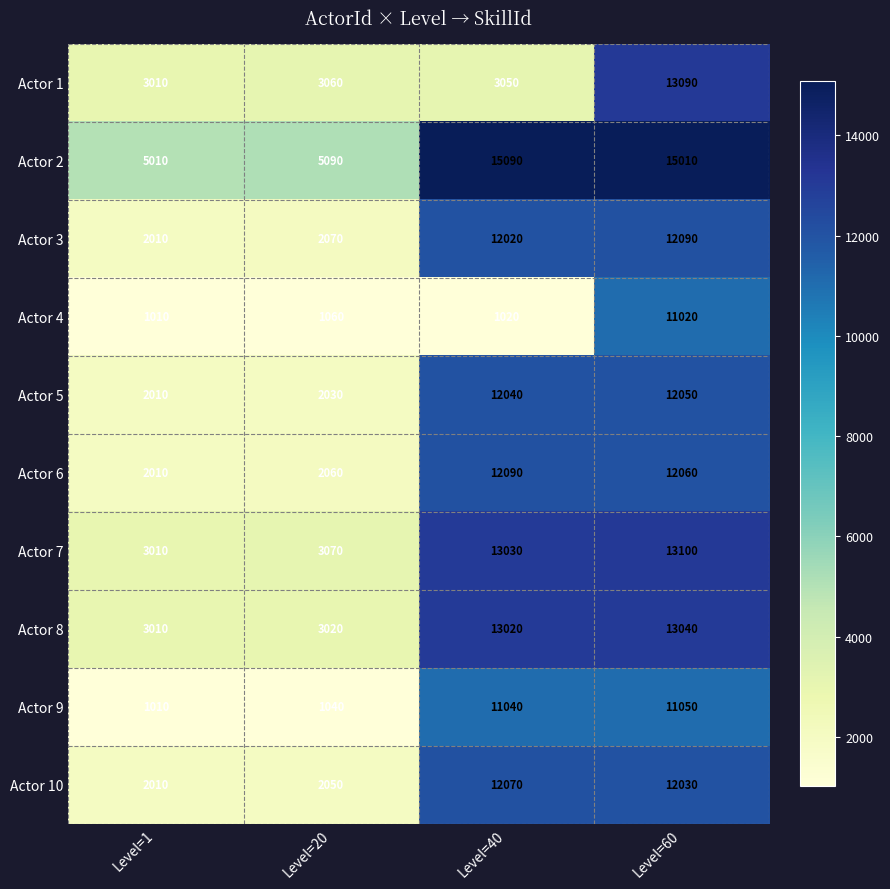

Which series has the widest spread of values?

Actor 7